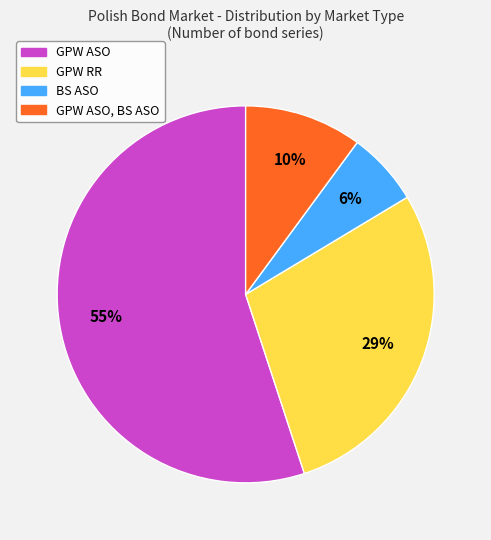

To the nearest percent, what is the average slice percentage?

25%